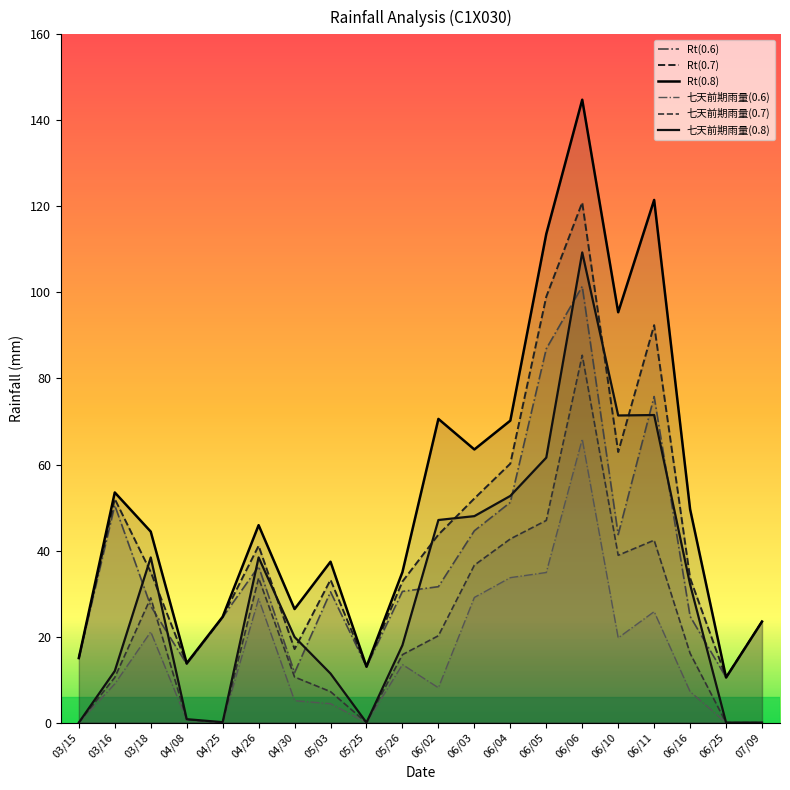

What is the value of the Rt(0.6) point at the 13th from the left?

51.2